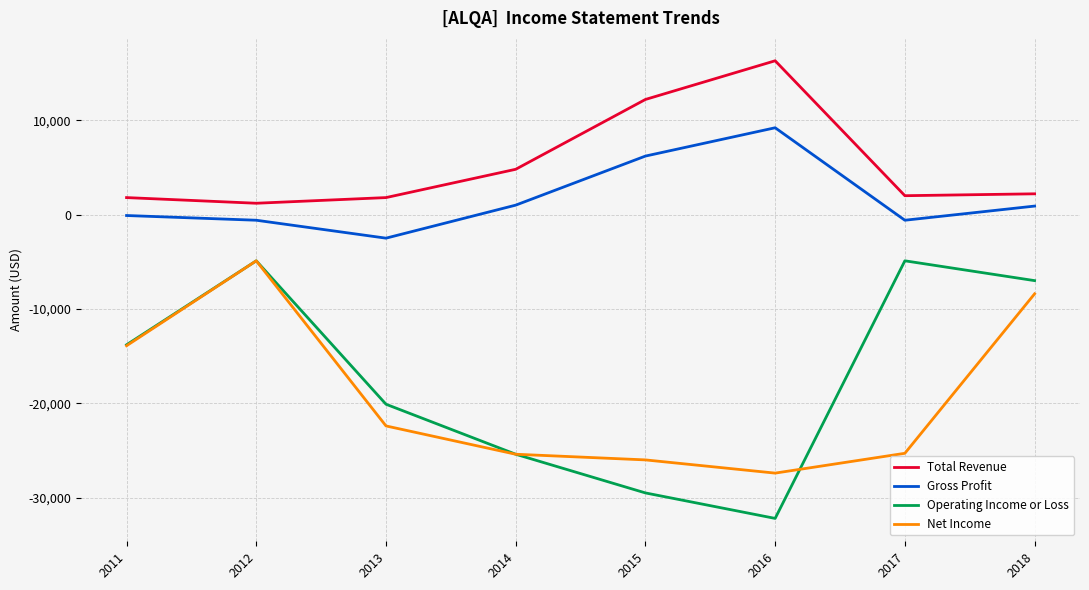

True or false: Gross Profit and Net Income intersect in this chart.

False